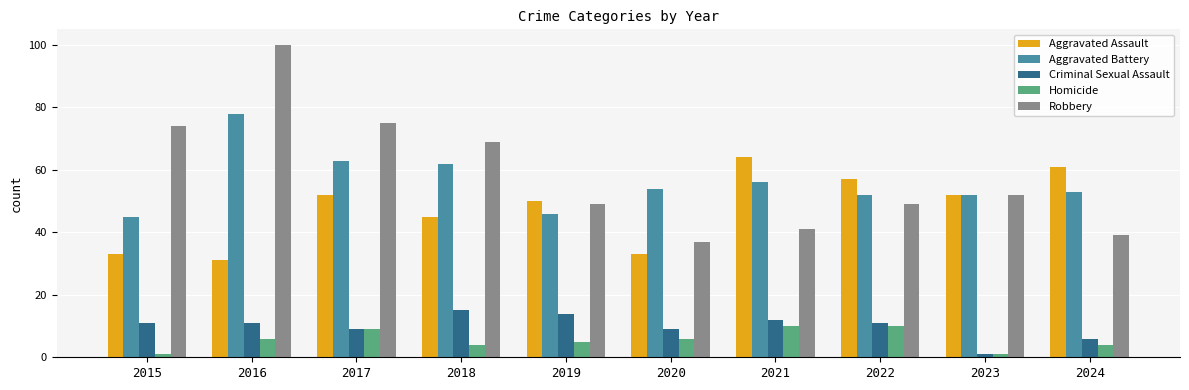

Between 2017 and 2020, which series saw the biggest shift?

Robbery